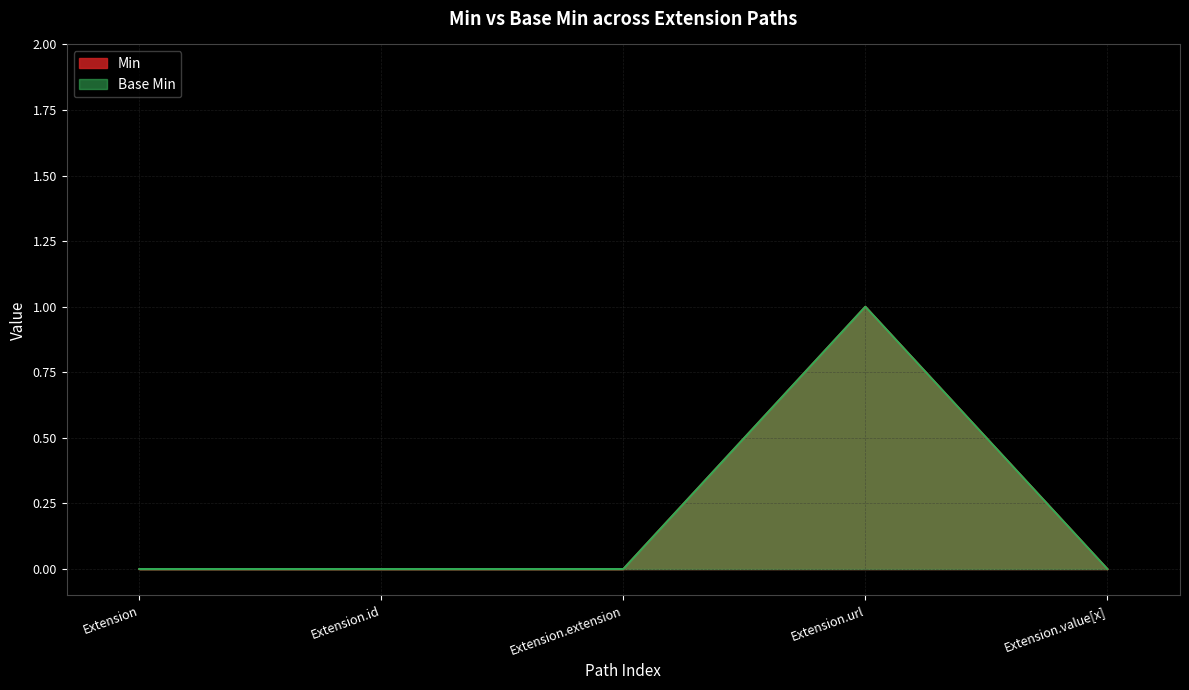

At which category does the chart reach its minimum across all series?

Extension